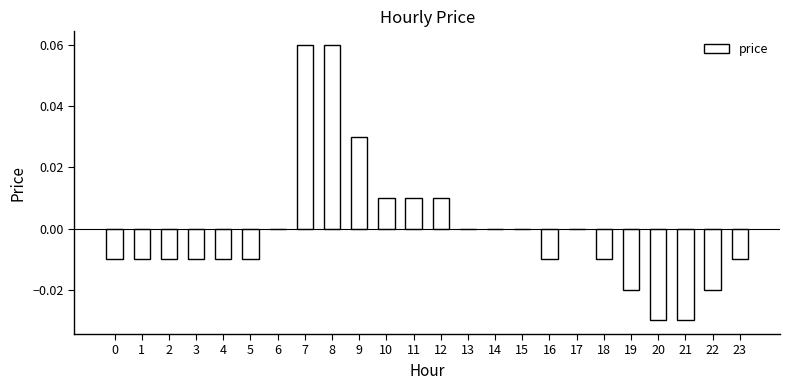

The chart shows a value of 0.1 at 6. True or false?

False